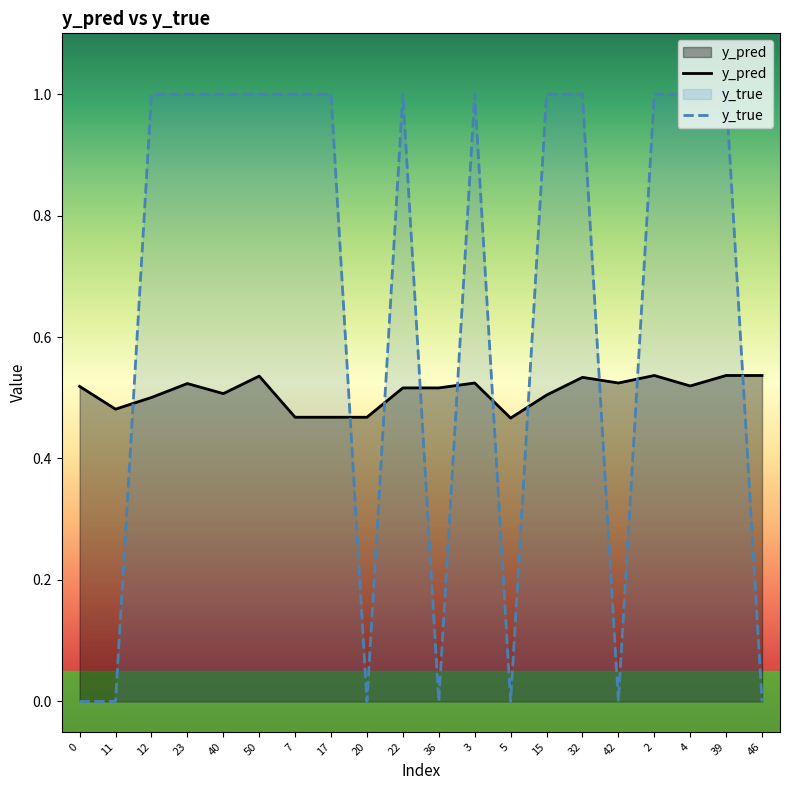

Which has a higher value, 5 or 17?

17